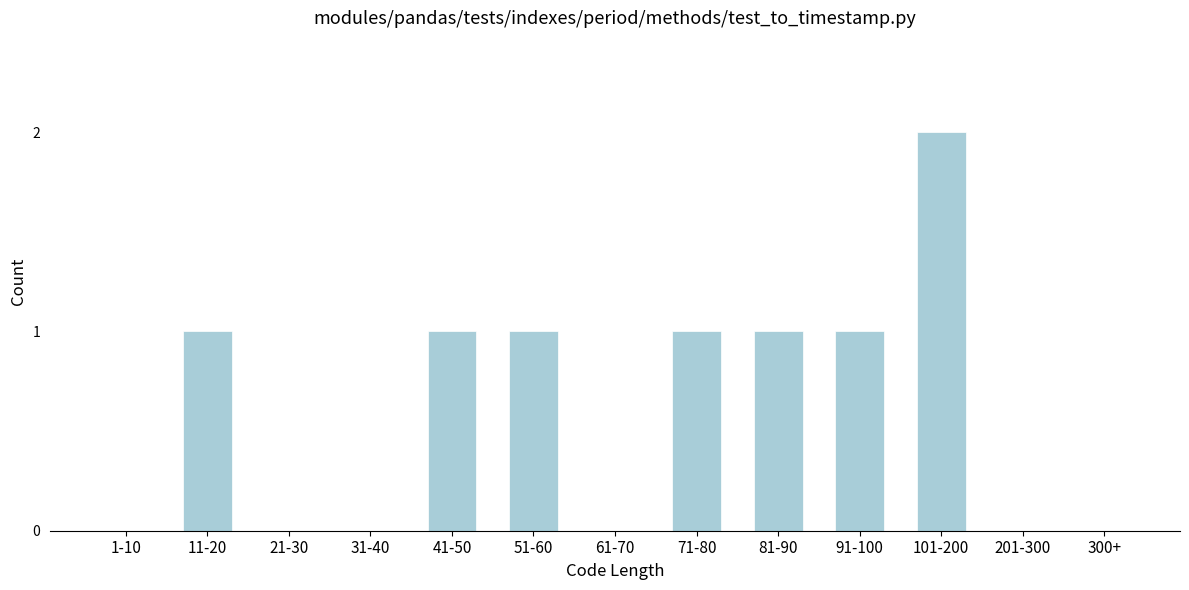

Reading right to left, transcribe all the data shown in this chart.

300+=0	201-300=0	101-200=2	91-100=1	81-90=1	71-80=1	61-70=0	51-60=1	41-50=1	31-40=0	21-30=0	11-20=1	1-10=0